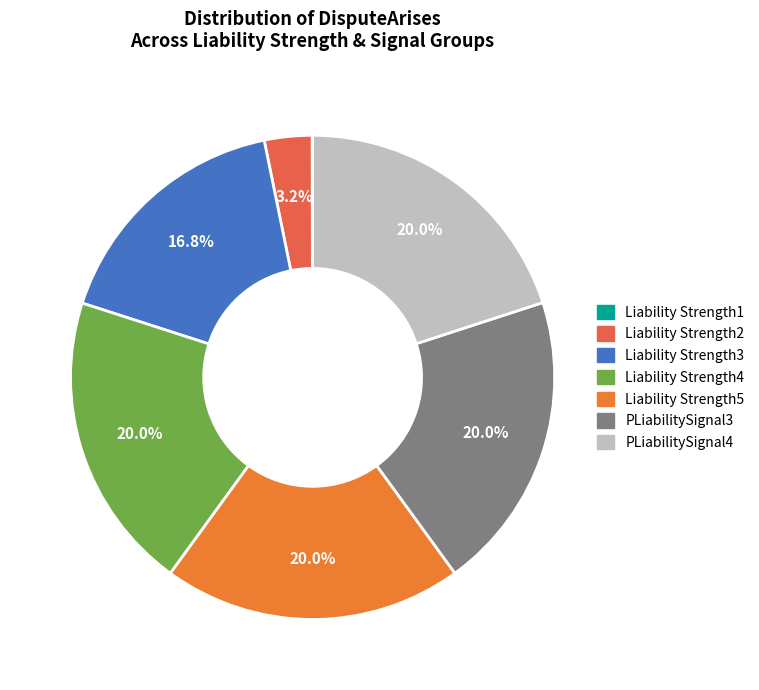

What is the change in value from Liability Strength1 to Liability Strength2?

+0.2